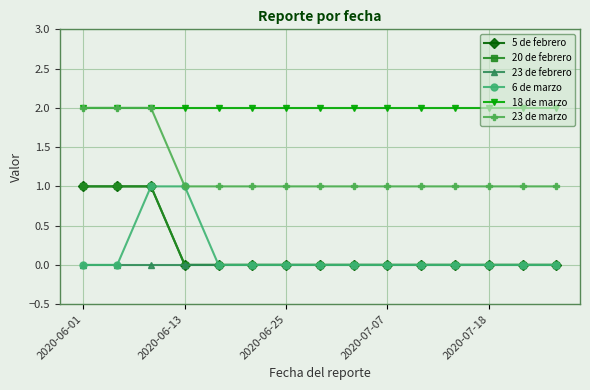

Which category has the lowest value in the 23 de marzo series?

2020-06-13